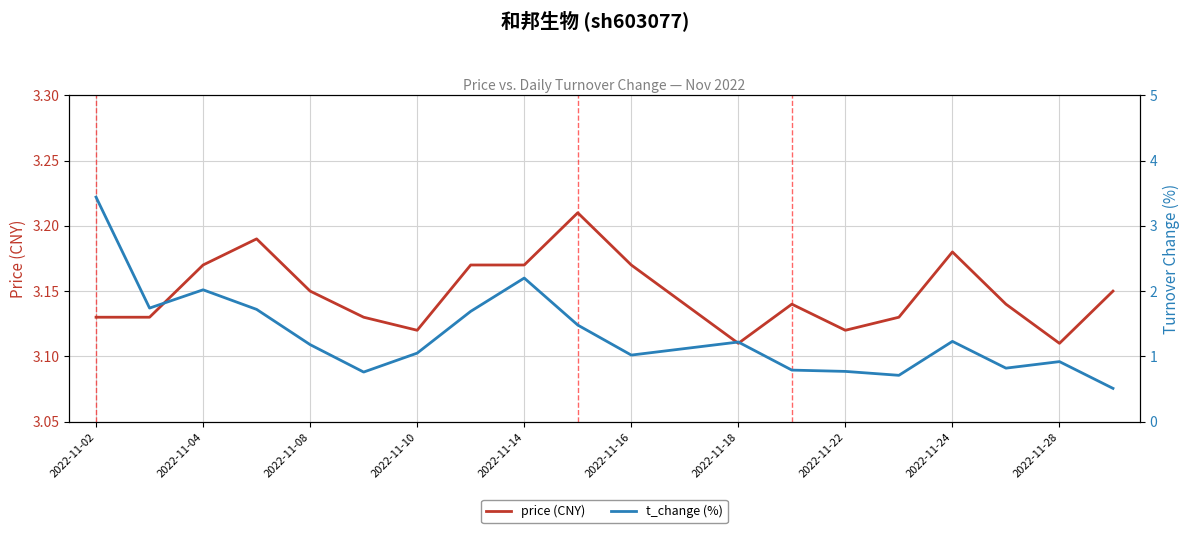

Which series ends up on top after the final intersection of t_change (%) and price (CNY)?

price (CNY)